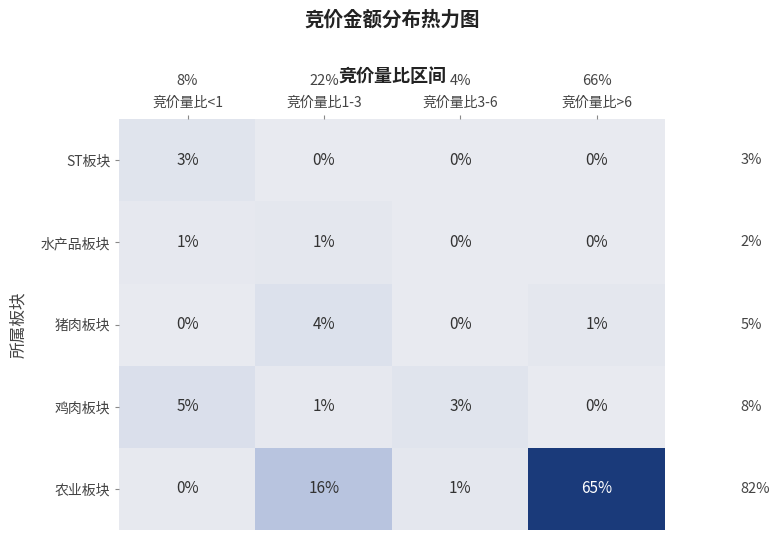

True or false: 鸡肉板块 has a value of 3 at 竞价量比3-6.

True